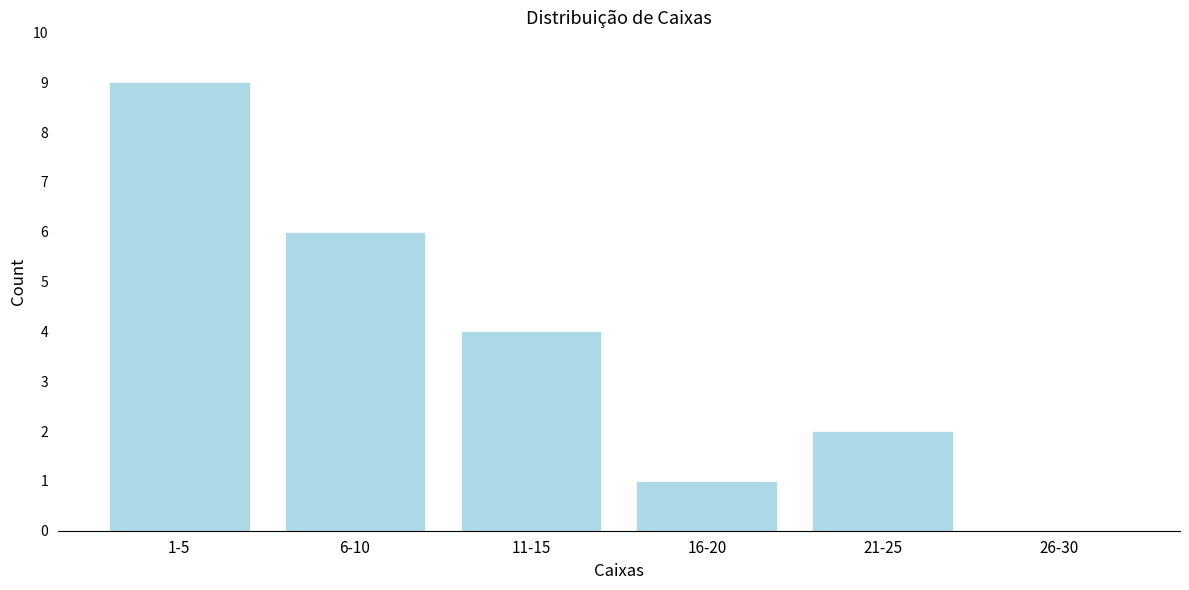

Reading left to right, extract all data points from this chart.

1-5=9	6-10=6	11-15=4	16-20=1	21-25=2	26-30=0